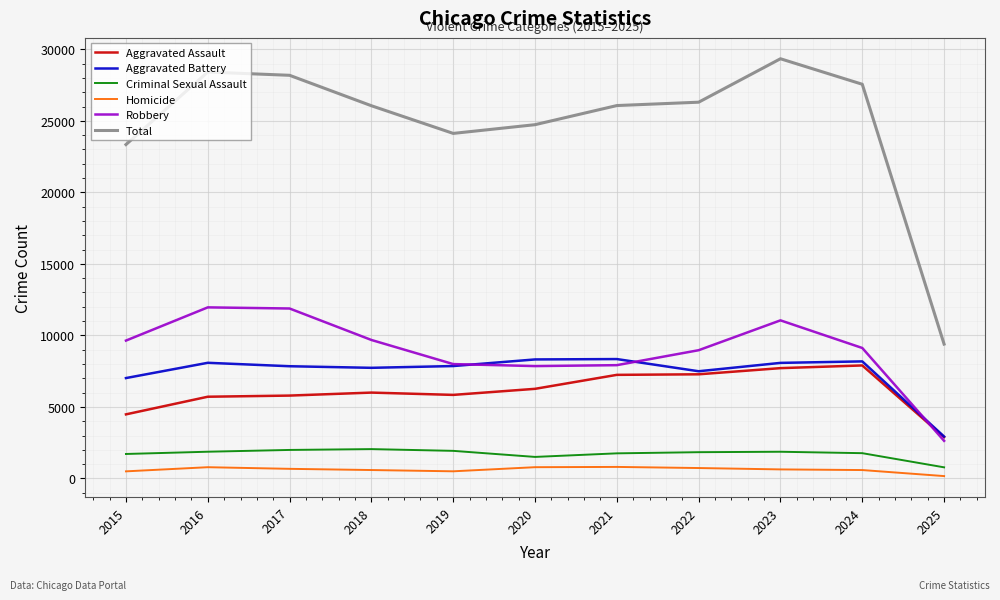

True or false: Aggravated Battery and Total intersect in this chart.

False